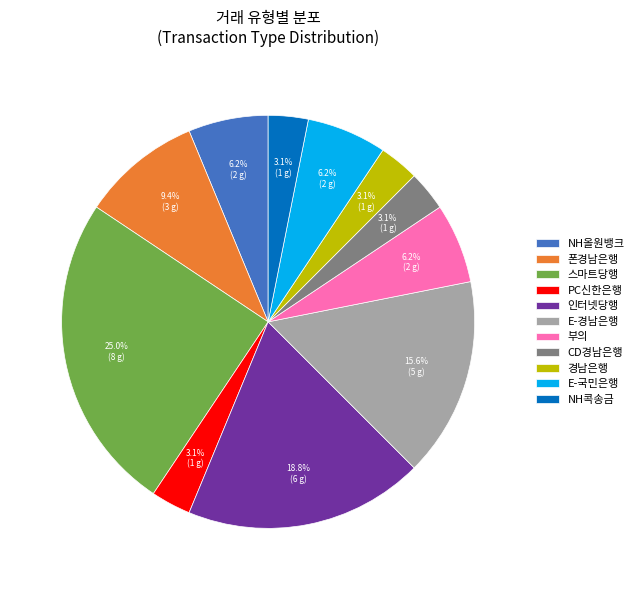

To the nearest percent, what portion does 부의 represent?

6%